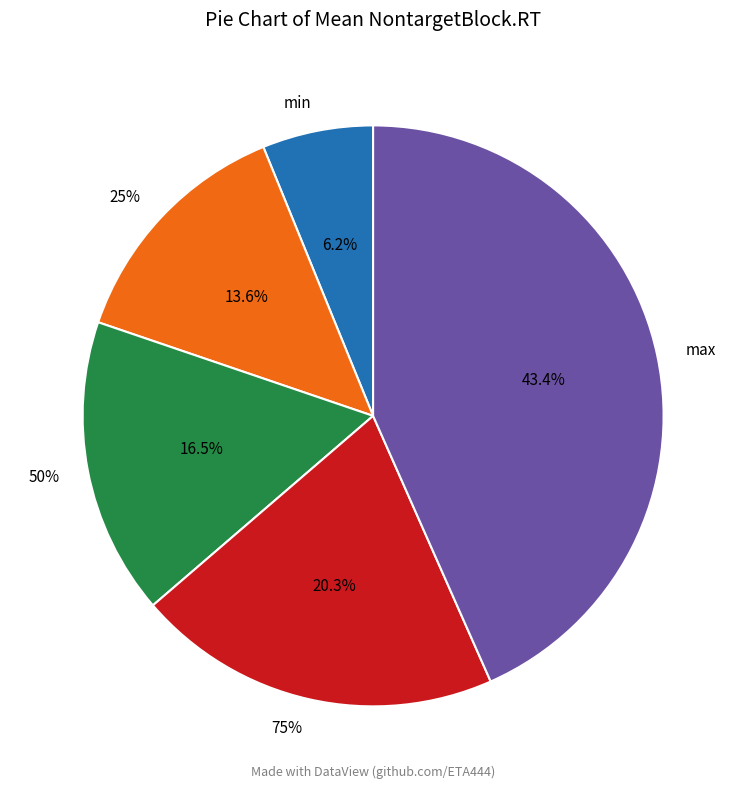

Is there a majority slice in this chart?

No